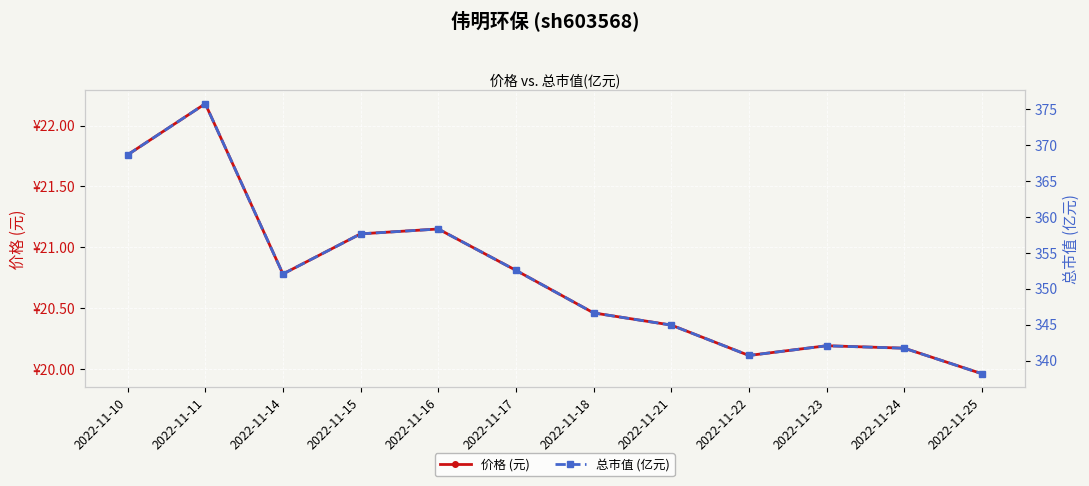

What is the sum of all 价格 (元) values?

249.0